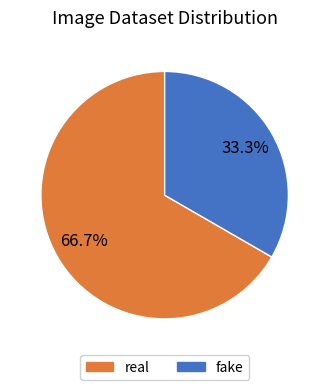

To the nearest percent, what is the difference between the fake and real slice percentages?

33%